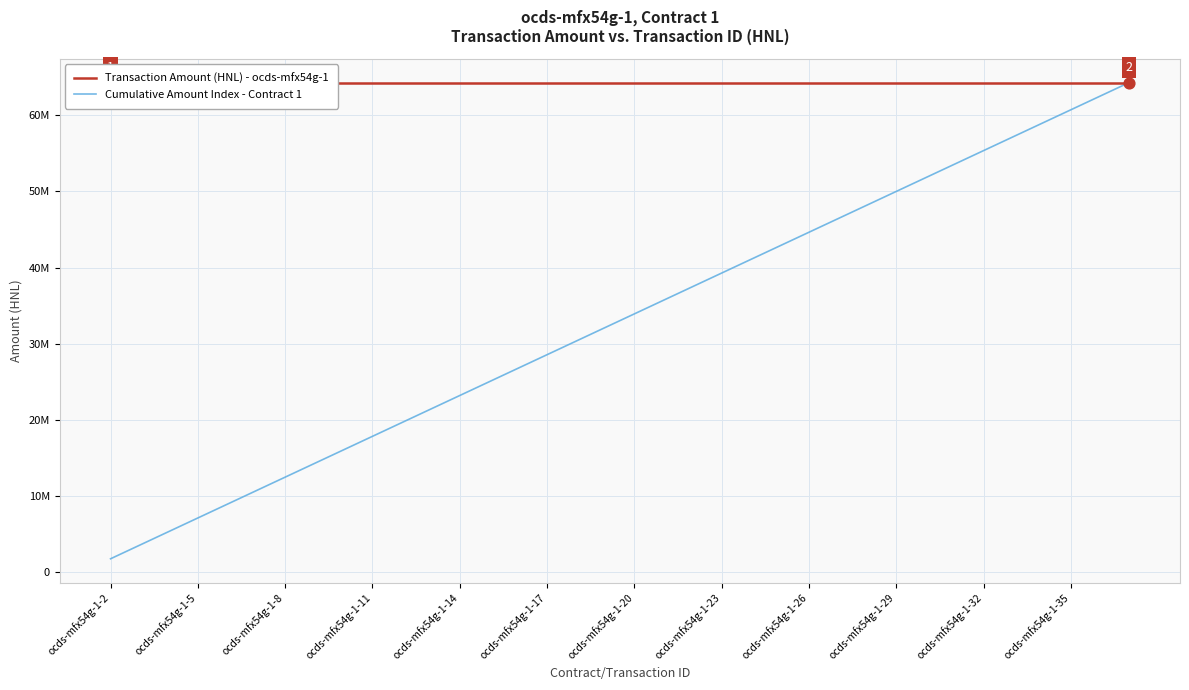

Which series has the largest total across all categories?

Transaction Amount (HNL) - ocds-mfx54g-1